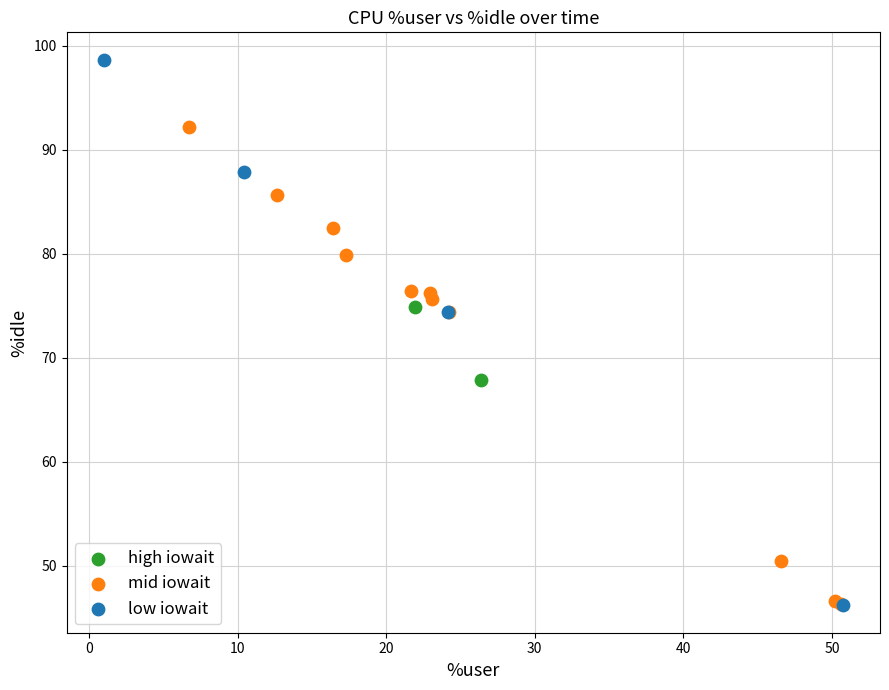

What are all the series names shown in the legend?

high iowait, mid iowait, low iowait